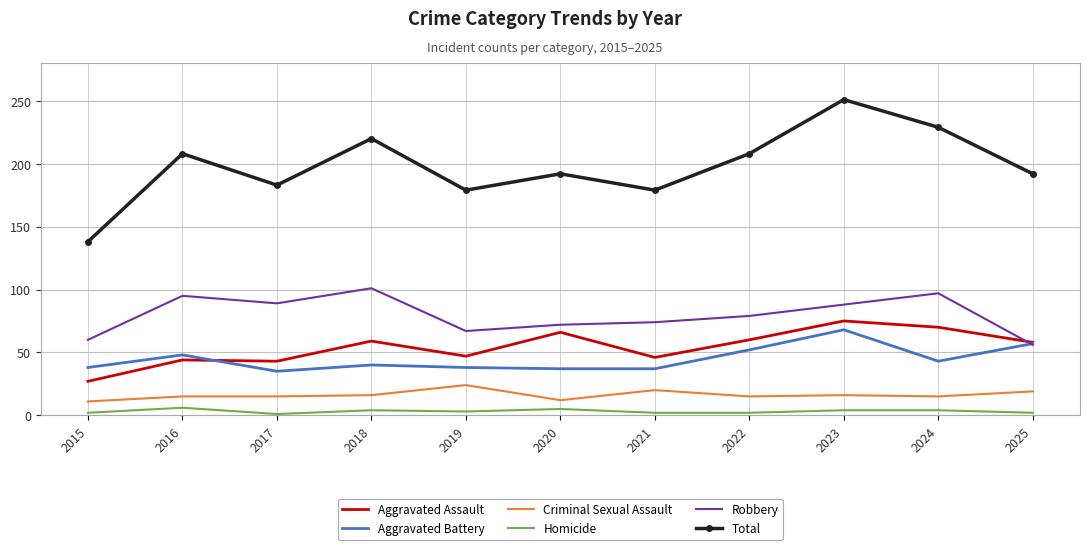

True or false: Aggravated Battery and Homicide cross at least once.

False